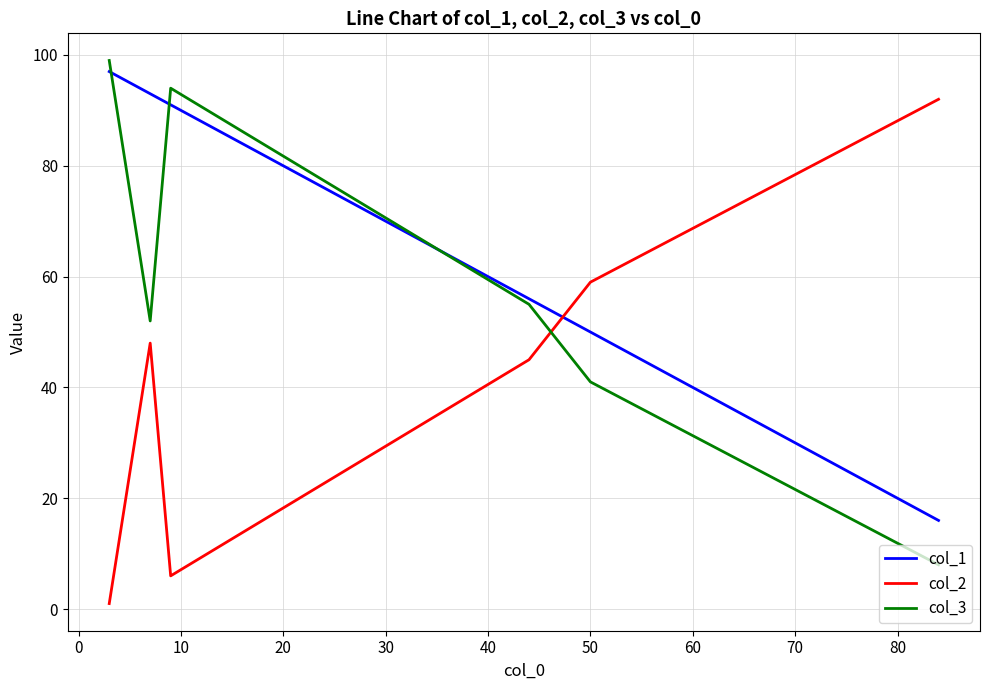

Rank the series by their average value, from highest to lowest.

col_1, col_3, col_2